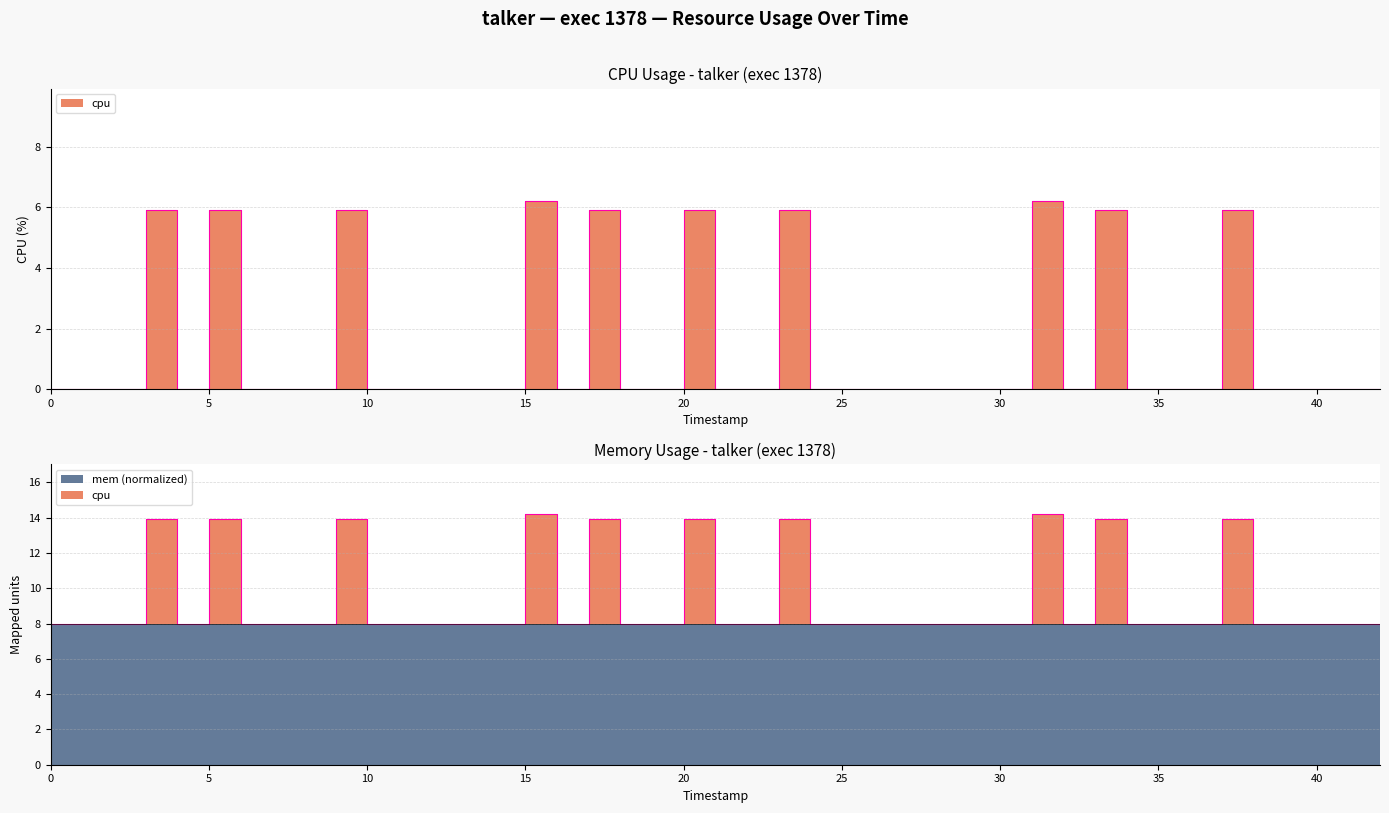

How many values are between 0 and 5?

30